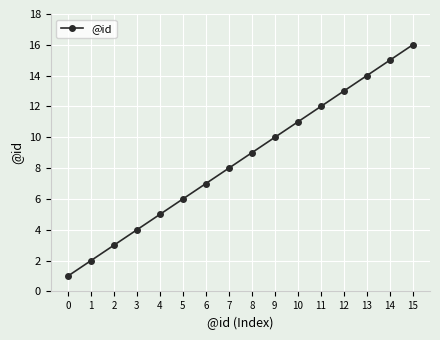

Does the chart display data point markers on the line(s)?

Yes